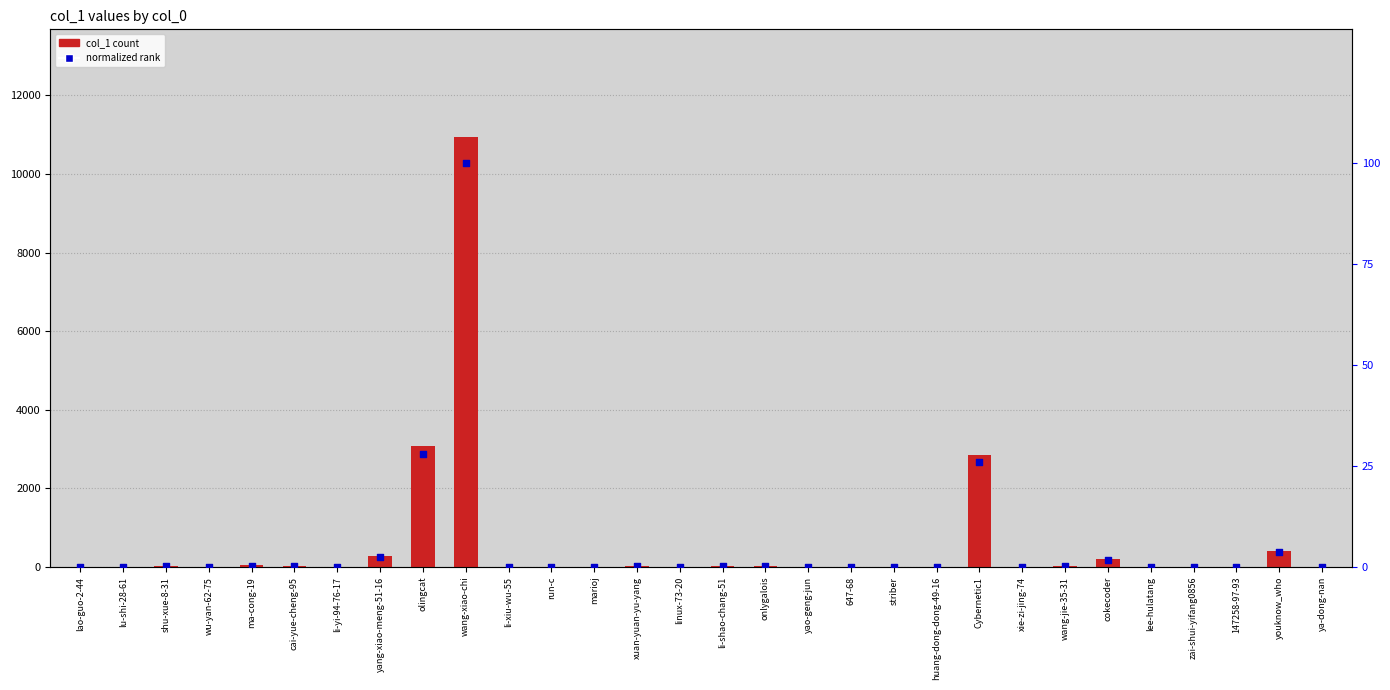

What is the total value across all series at wang-xiao-chi?

11047.0